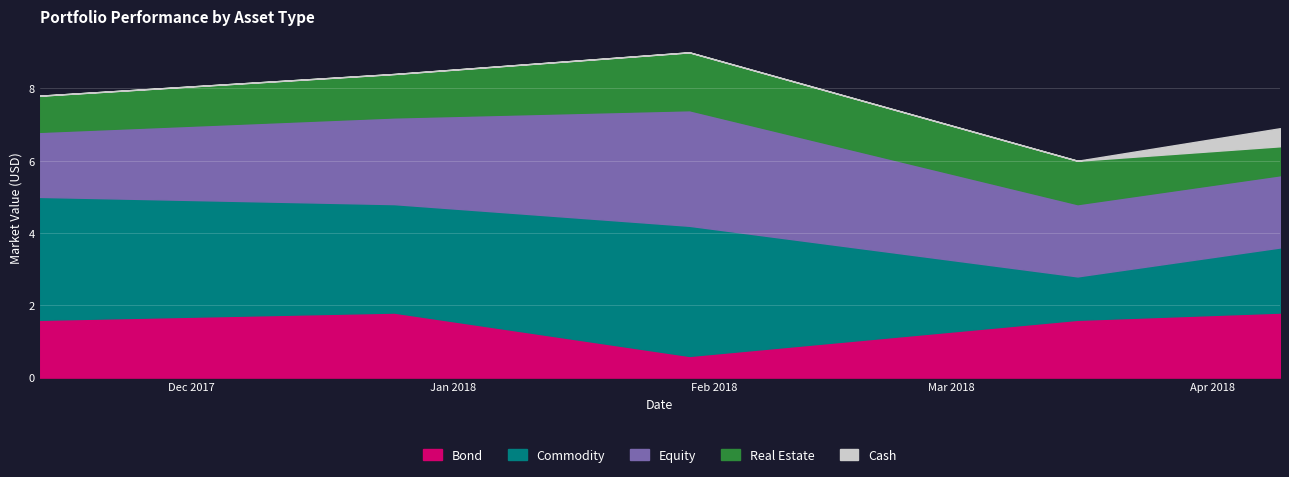

Count the number of categories in the chart.

5